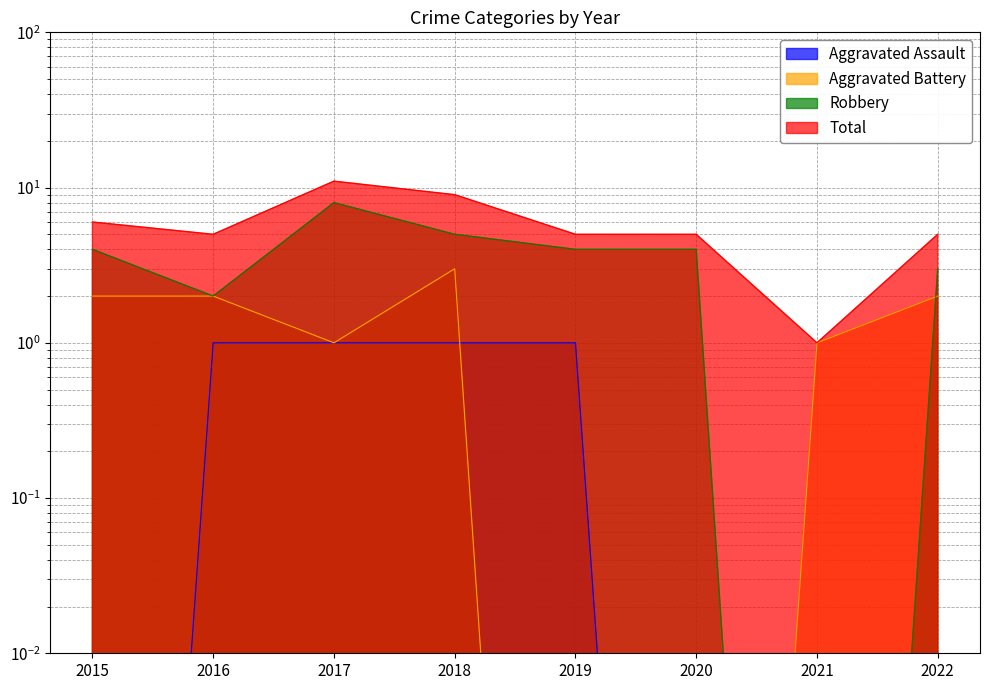

Reading left to right, what are all the values shown in this chart?

Aggravated Assault: 0.0	1.0	1.0	1.0	1.0	0.0	0.0	0.0
Aggravated Battery: 2.0	2.0	1.0	3.0	0.0	0.0	1.0	2.0
Robbery: 4.0	2.0	8.0	5.0	4.0	4.0	0.0	3.0
Total: 6.0	5.0	11.0	9.0	5.0	5.0	1.0	5.0